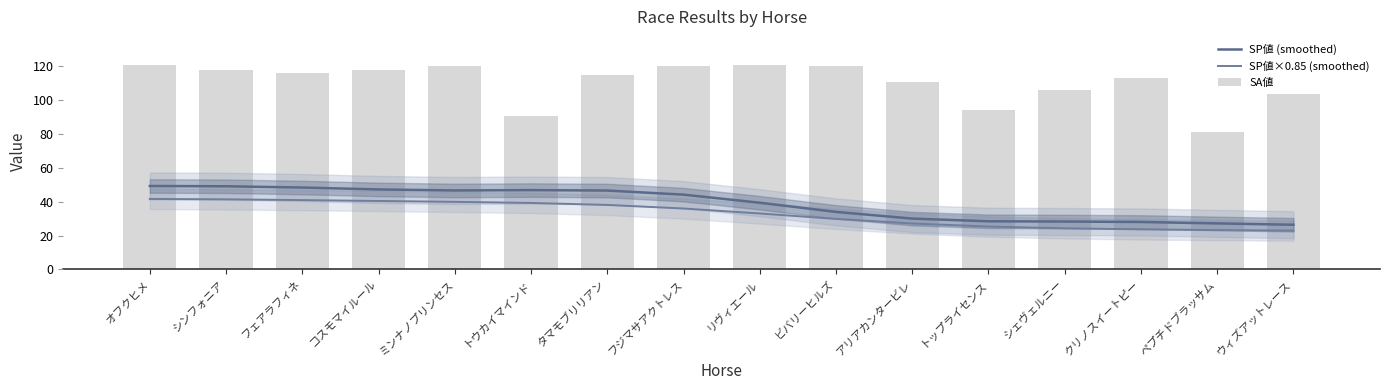

How many data points in SP値 (smoothed) are less than 44?

8